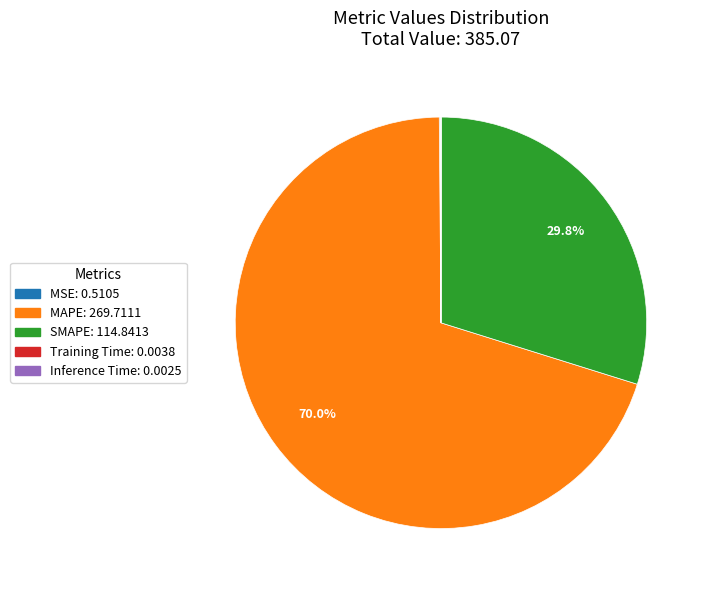

Which category has the biggest portion of the pie?

MAPE